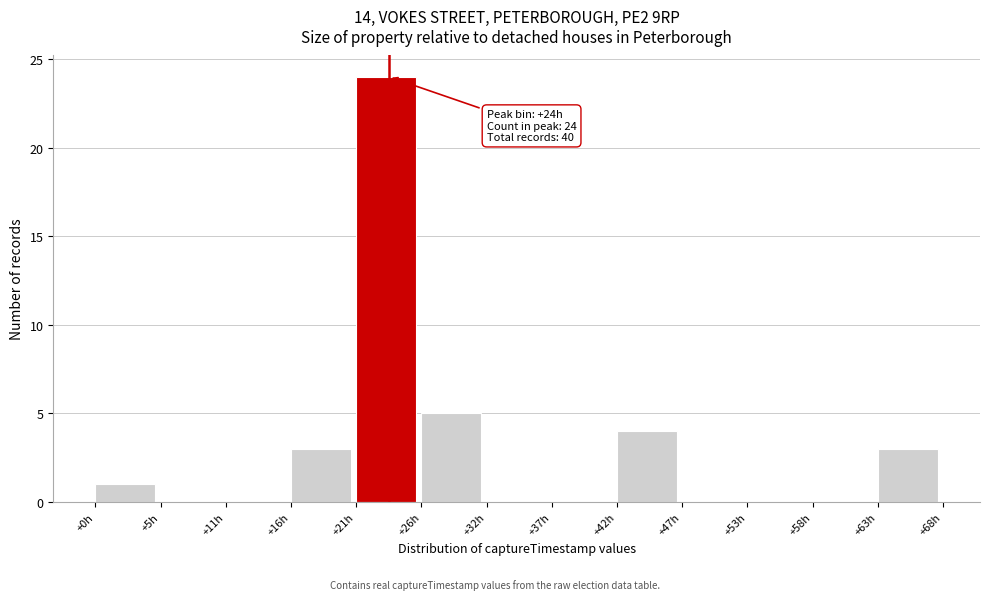

Over which range of the x-axis is the bar tallest?

21 to 26